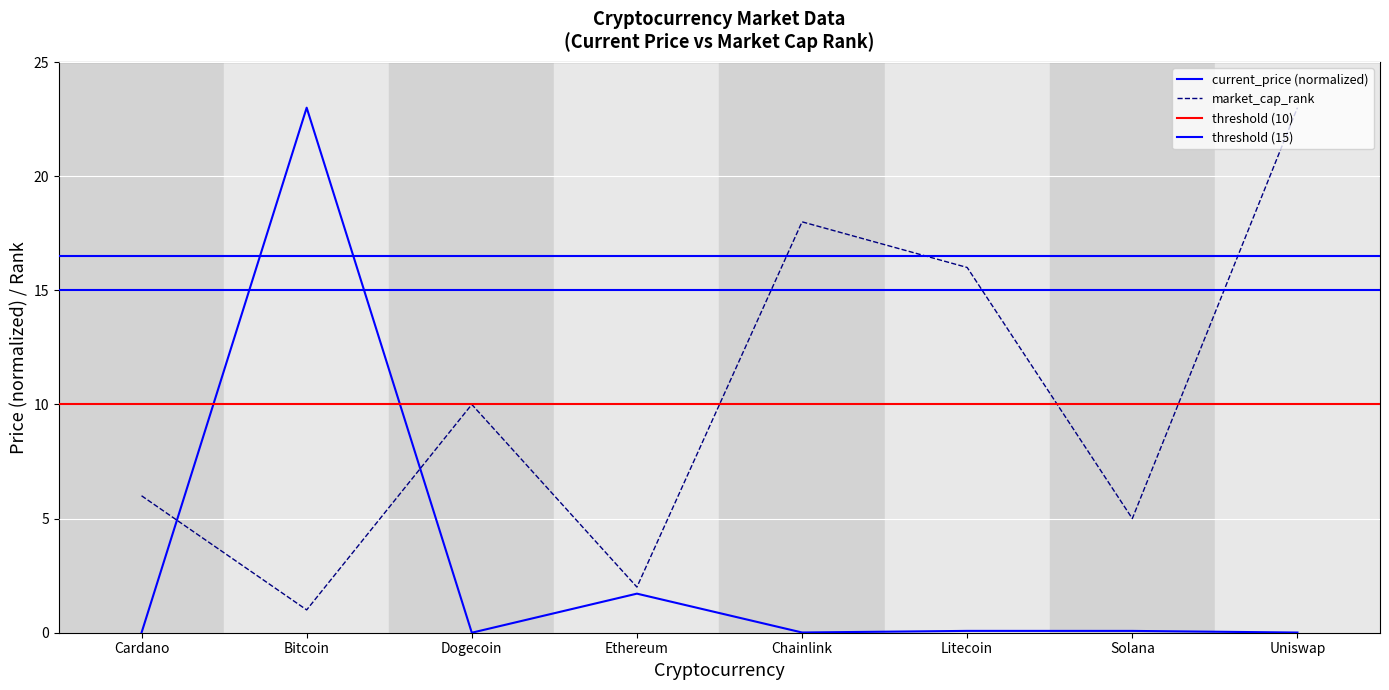

The current_price series shows 0.0 at Dogecoin. True or false?

True